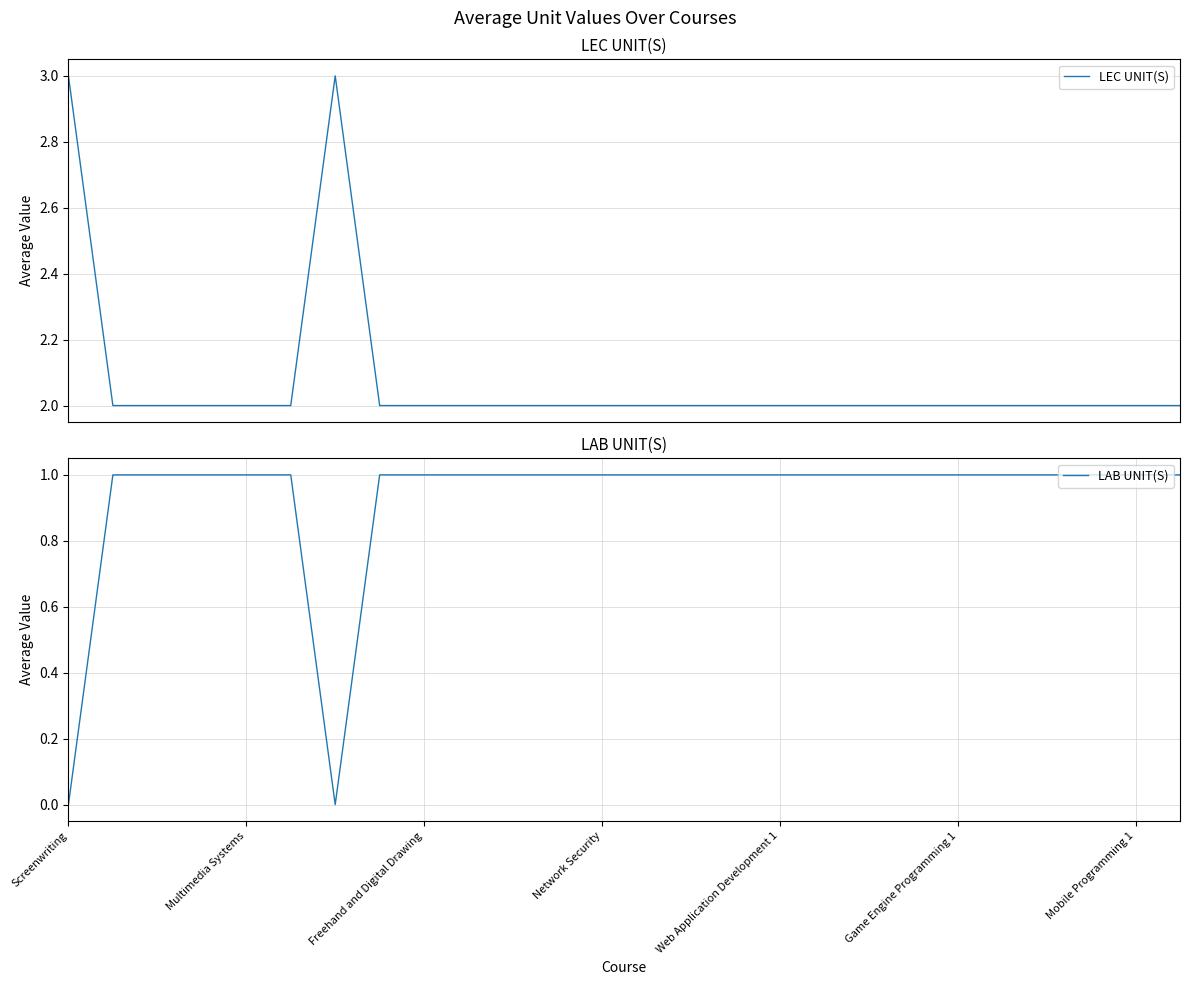

Does the chart have visible grid lines?

Yes